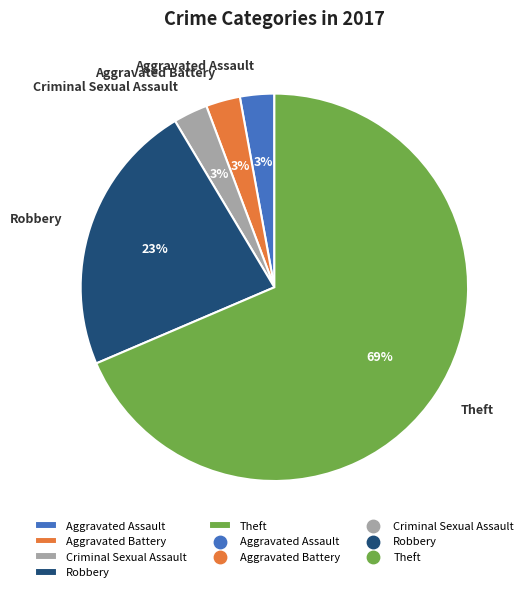

Which category has the biggest portion of the pie?

Theft